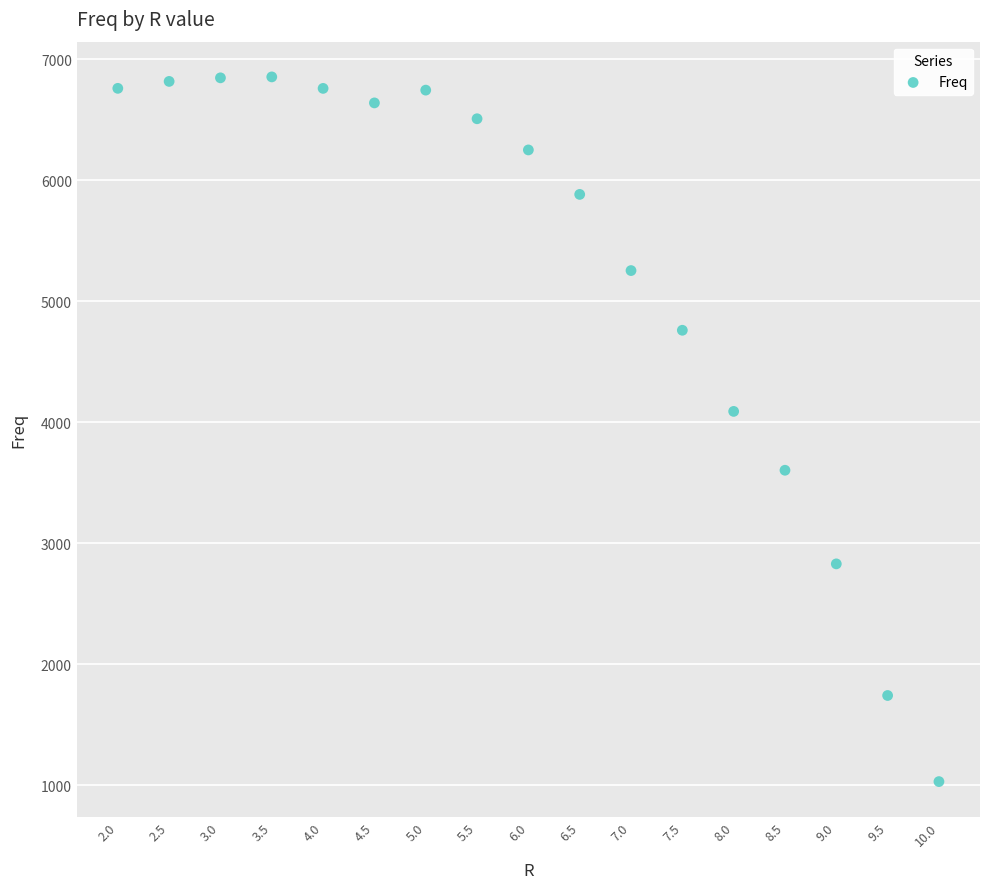

What Y value in the scatter plot is closest to 3942?

4090.1